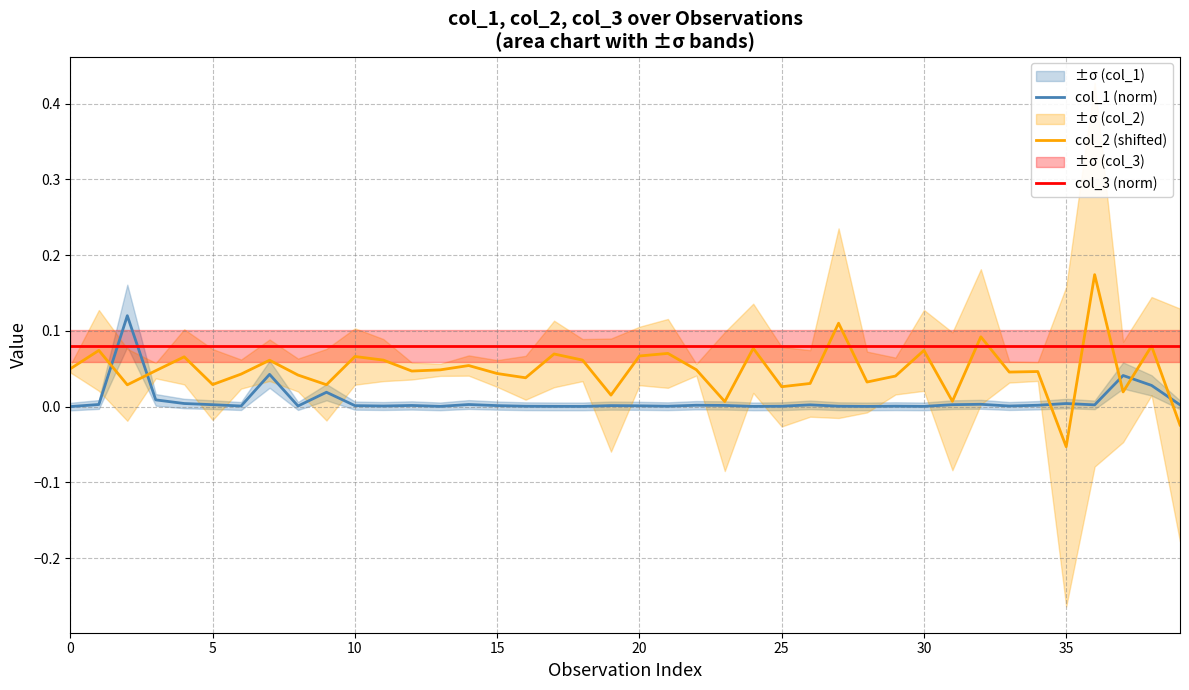

What is the value of the col_3 (norm) point at the 25th from the left?

0.1